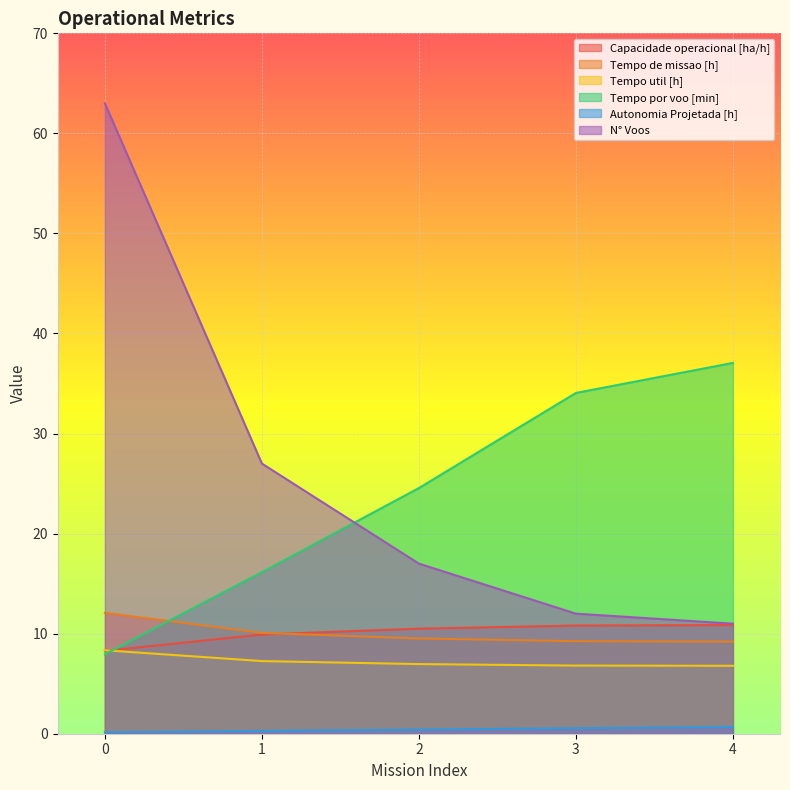

Reading left to right, transcribe all the data shown in this chart.

Capacidade operacional [ha/h]: 8.3	9.9	10.5	10.8	10.9
Tempo de missao [h]: 12.1	10.1	9.5	9.2	9.2
Tempo util [h]: 8.3	7.3	7.0	6.8	6.8
Tempo por voo [min]: 7.9	16.1	24.6	34.1	37.1
Autonomia Projetada [h]: 0.1	0.3	0.4	0.6	0.7
N° Voos: 63.0	27.0	17.0	12.0	11.0